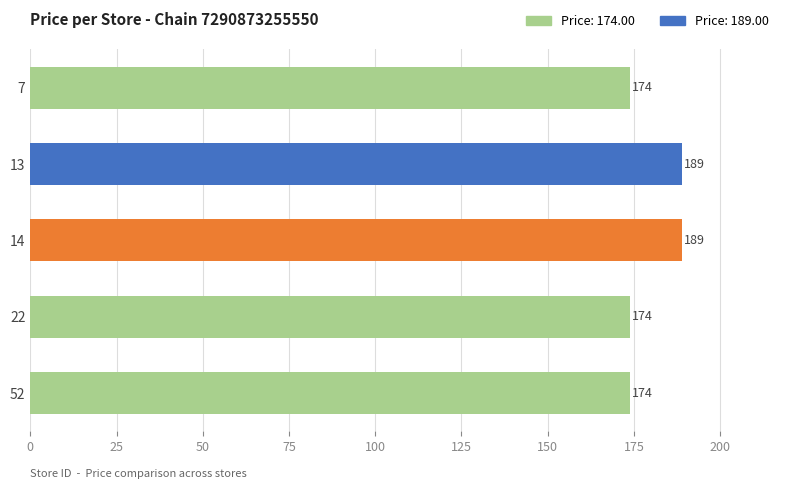

Between 22 and 13, which is larger?

13